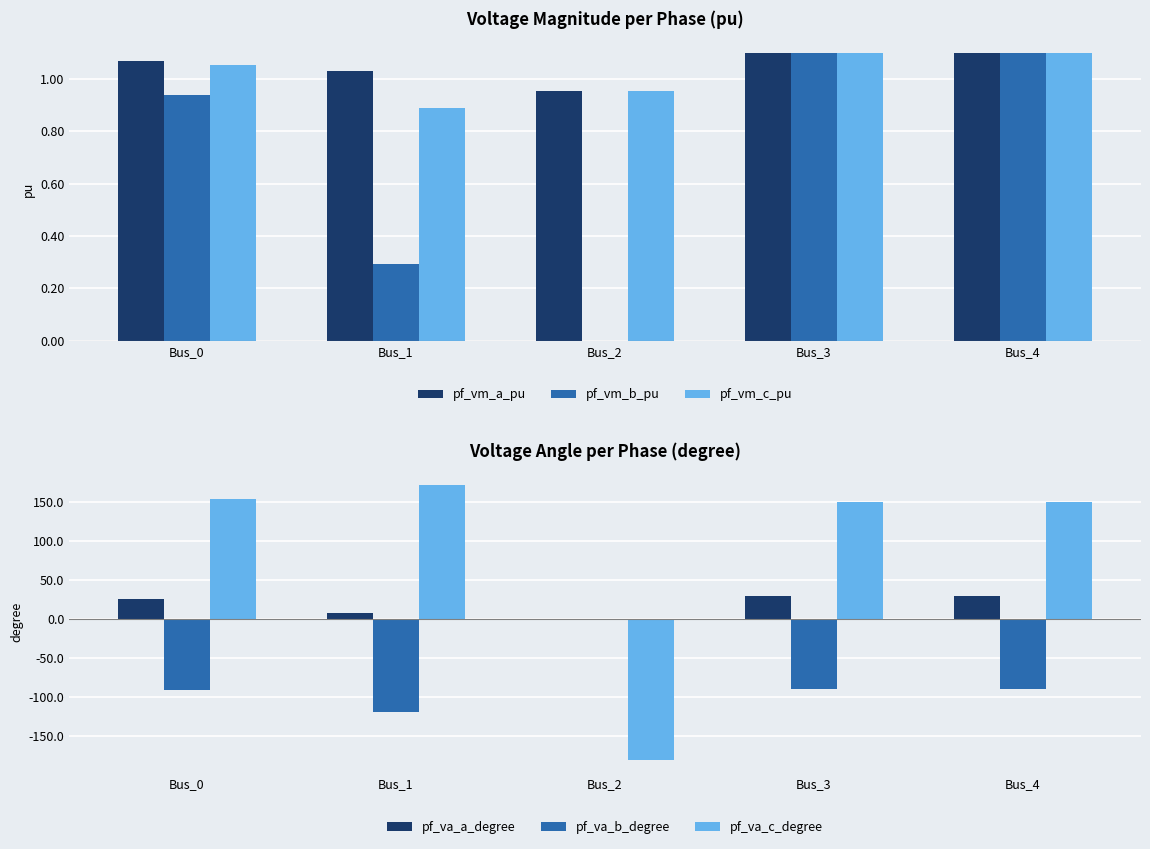

Are the bars horizontal?

No